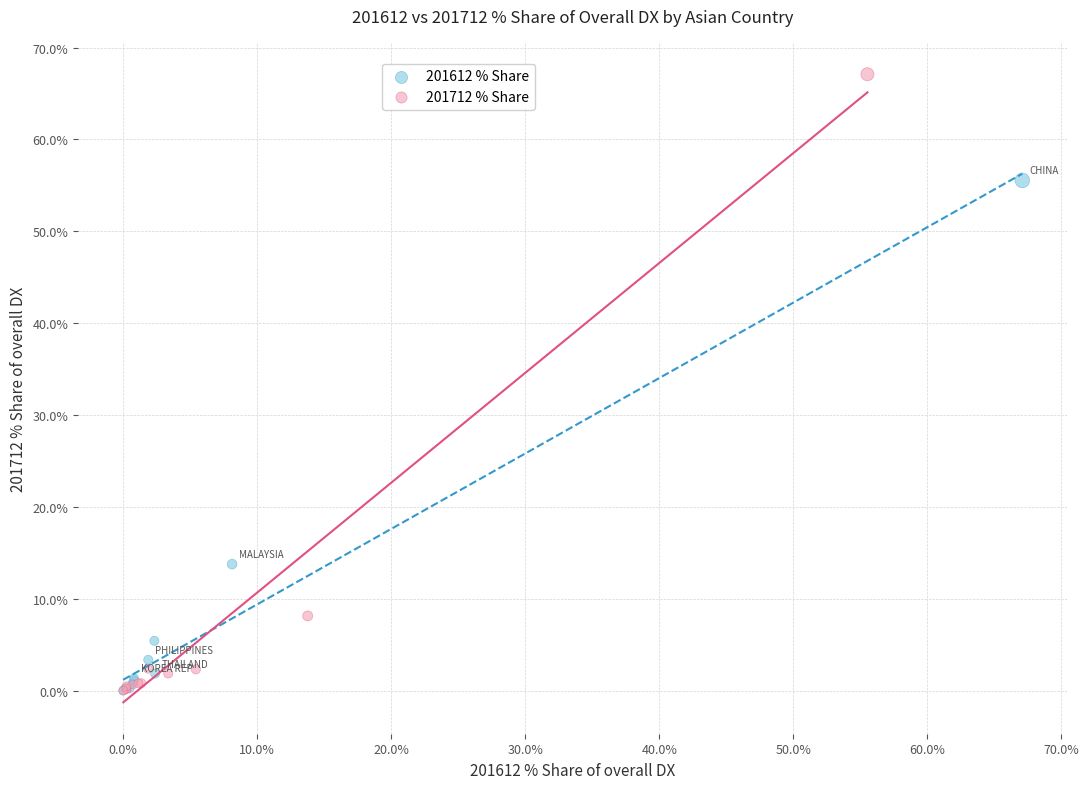

Which series contains the highest Y value?

201712 % Share